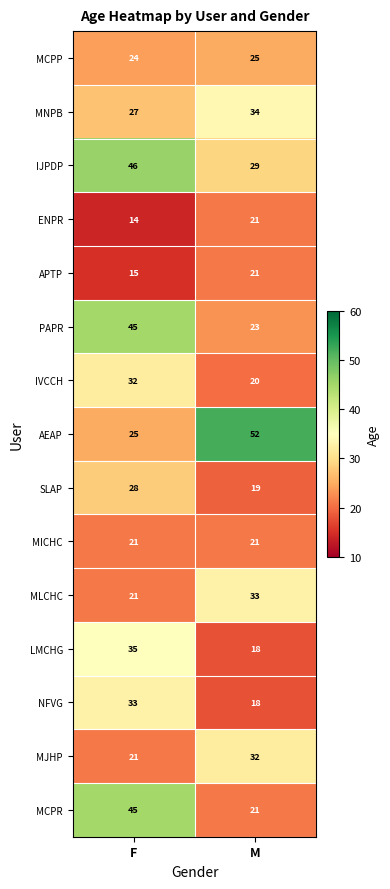

At which category is the sum across all series the highest?

F